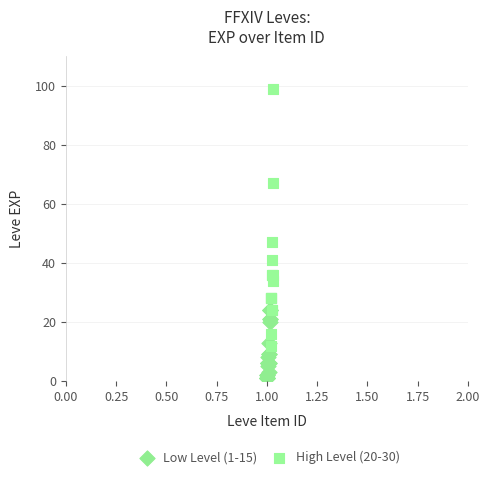

Which series has the widest spread of Y values?

High Level (20-30)